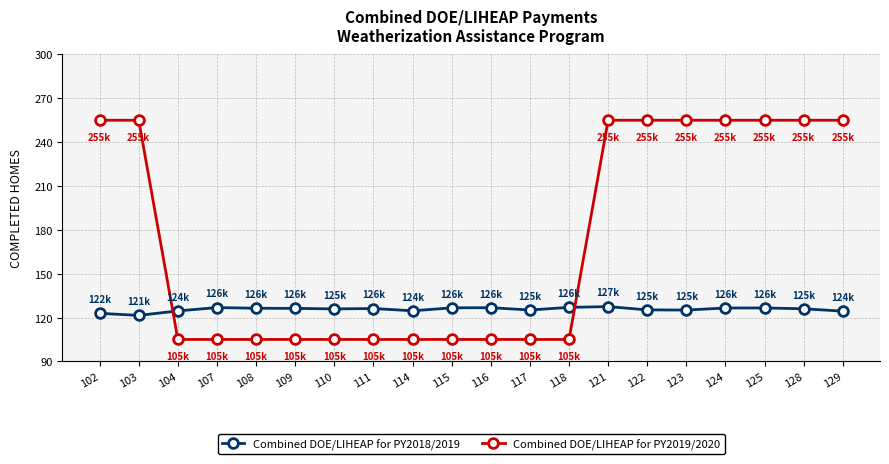

Where do Combined DOE/LIHEAP for PY2018/2019 and Combined DOE/LIHEAP for PY2019/2020 first cross each other?

103 and 104